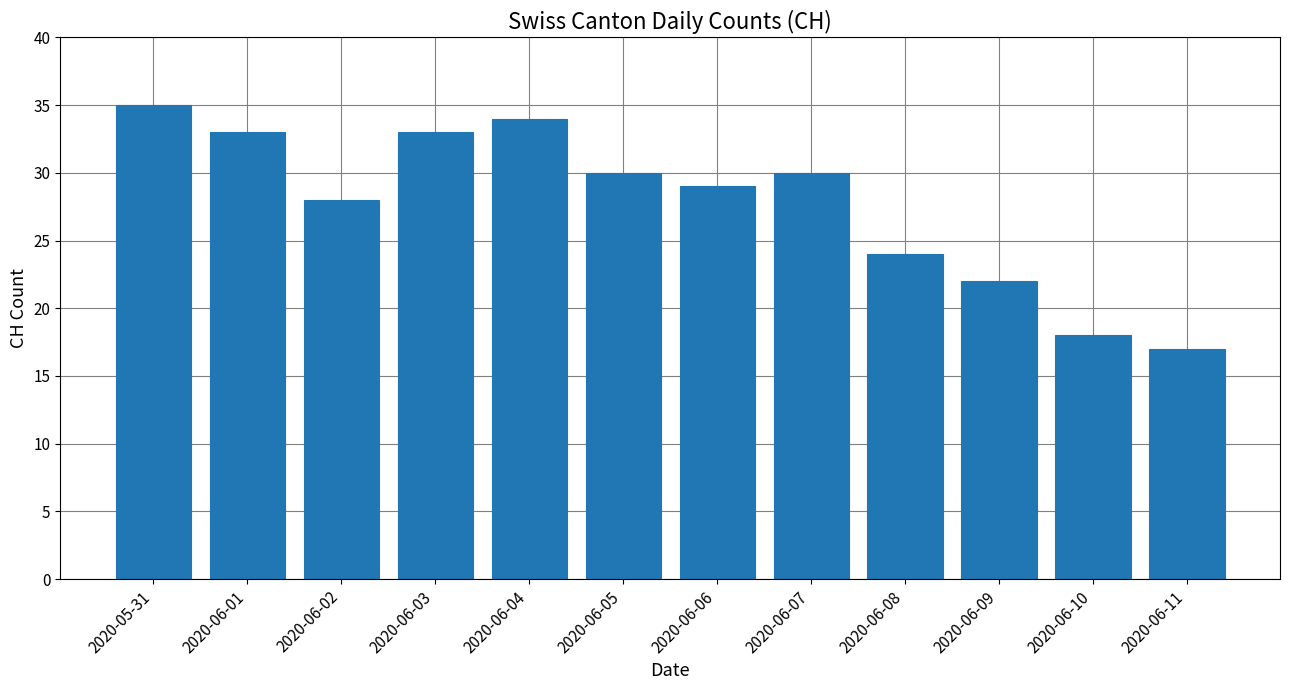

Are the bars horizontal?

No